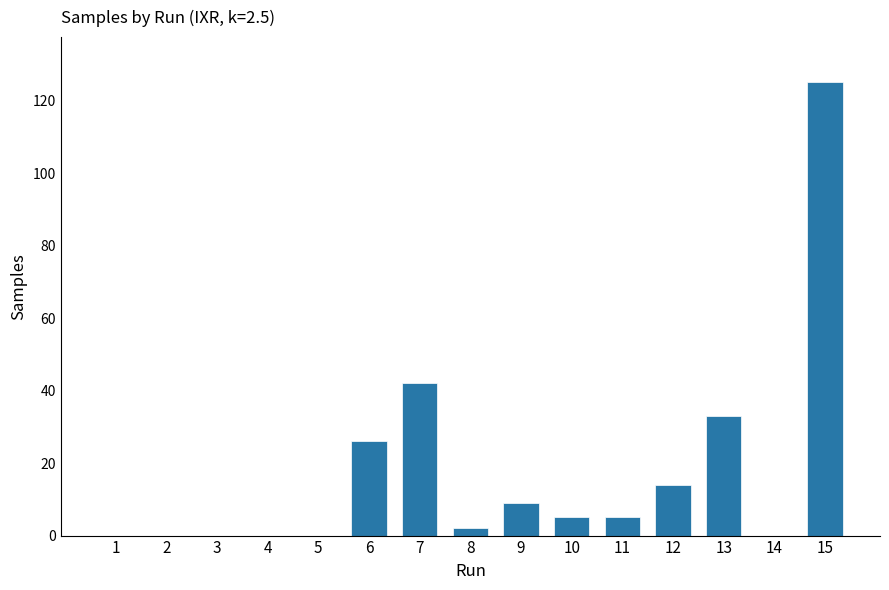

At which category does the chart reach its peak across all series?

15